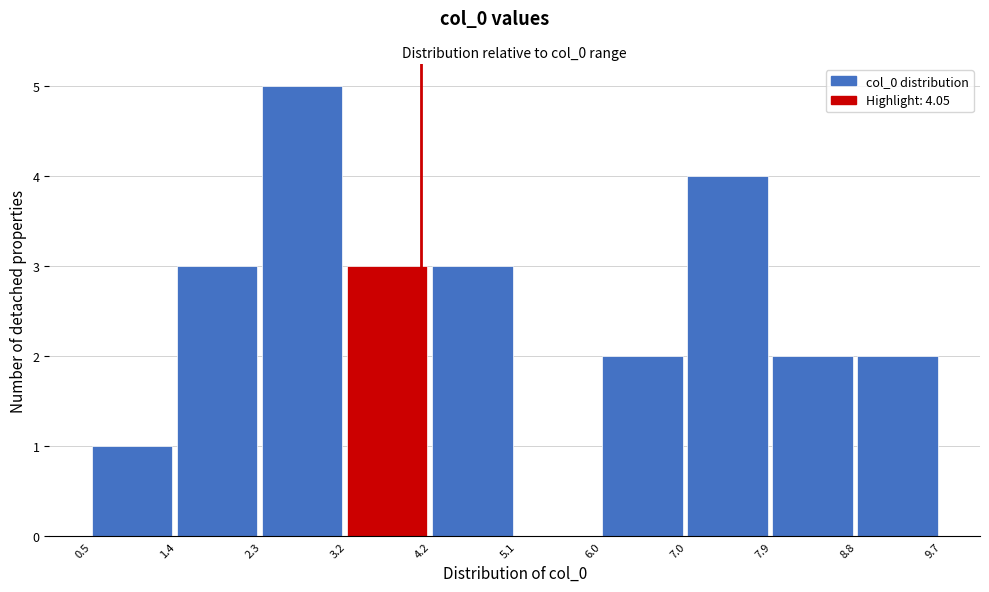

How tall is the bar that spans 7.9 to 8.8 on the x-axis? The values are not printed on the chart, so give them approximately, as read against the axis.

2